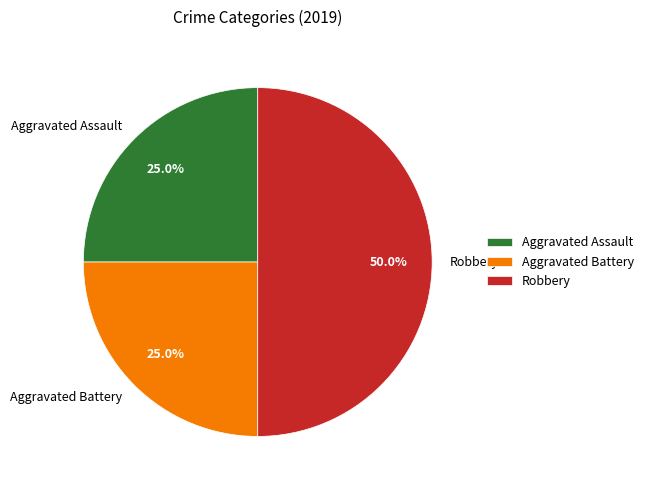

What percentage is the Aggravated Battery slice, to the nearest percent?

25%